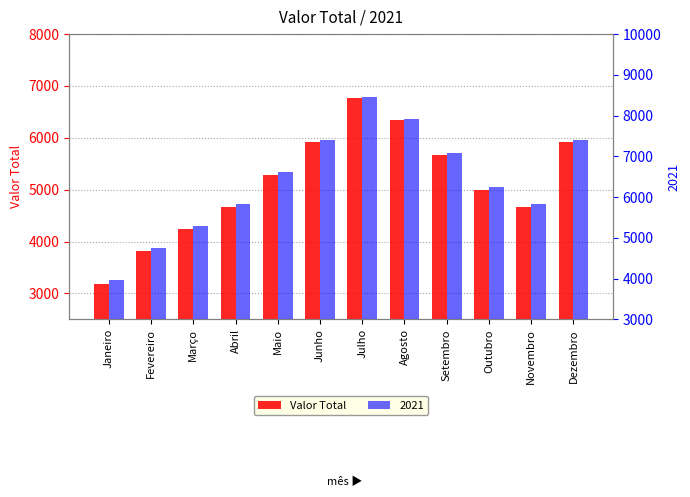

The chart shows a value of 7634.9 at Novembro. True or false?

False